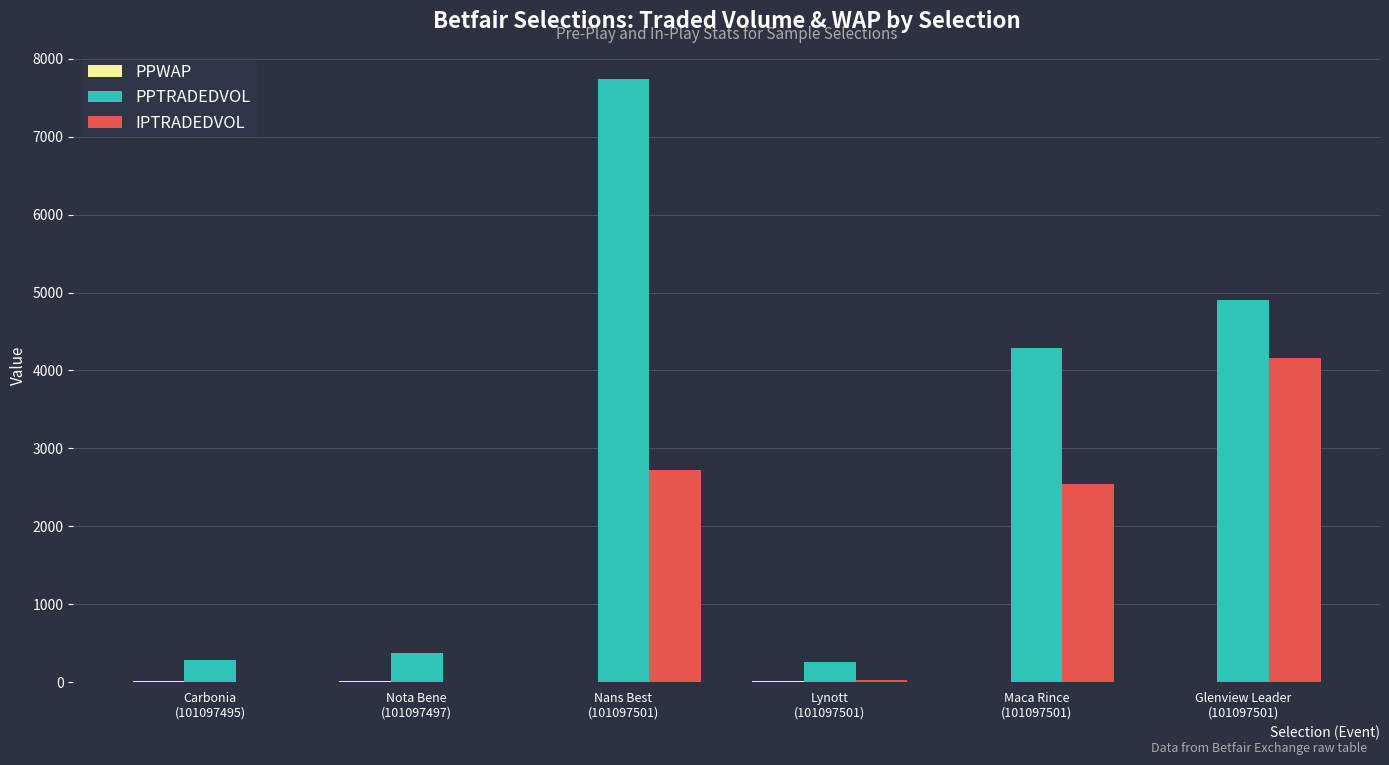

What is the highest value of the PPTRADEDVOL series?

7740.0